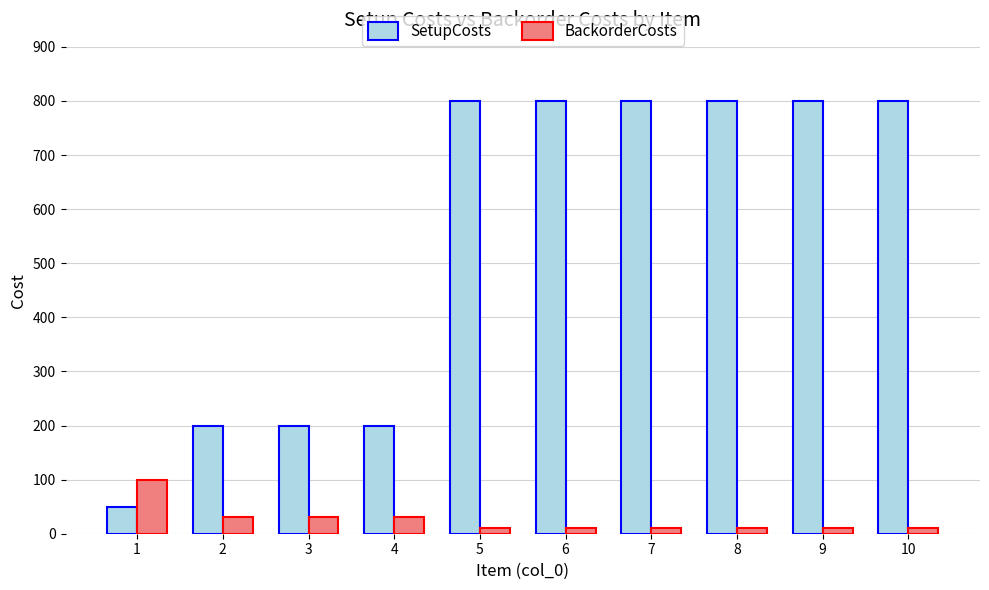

What is the lowest value of the SetupCosts series?

50